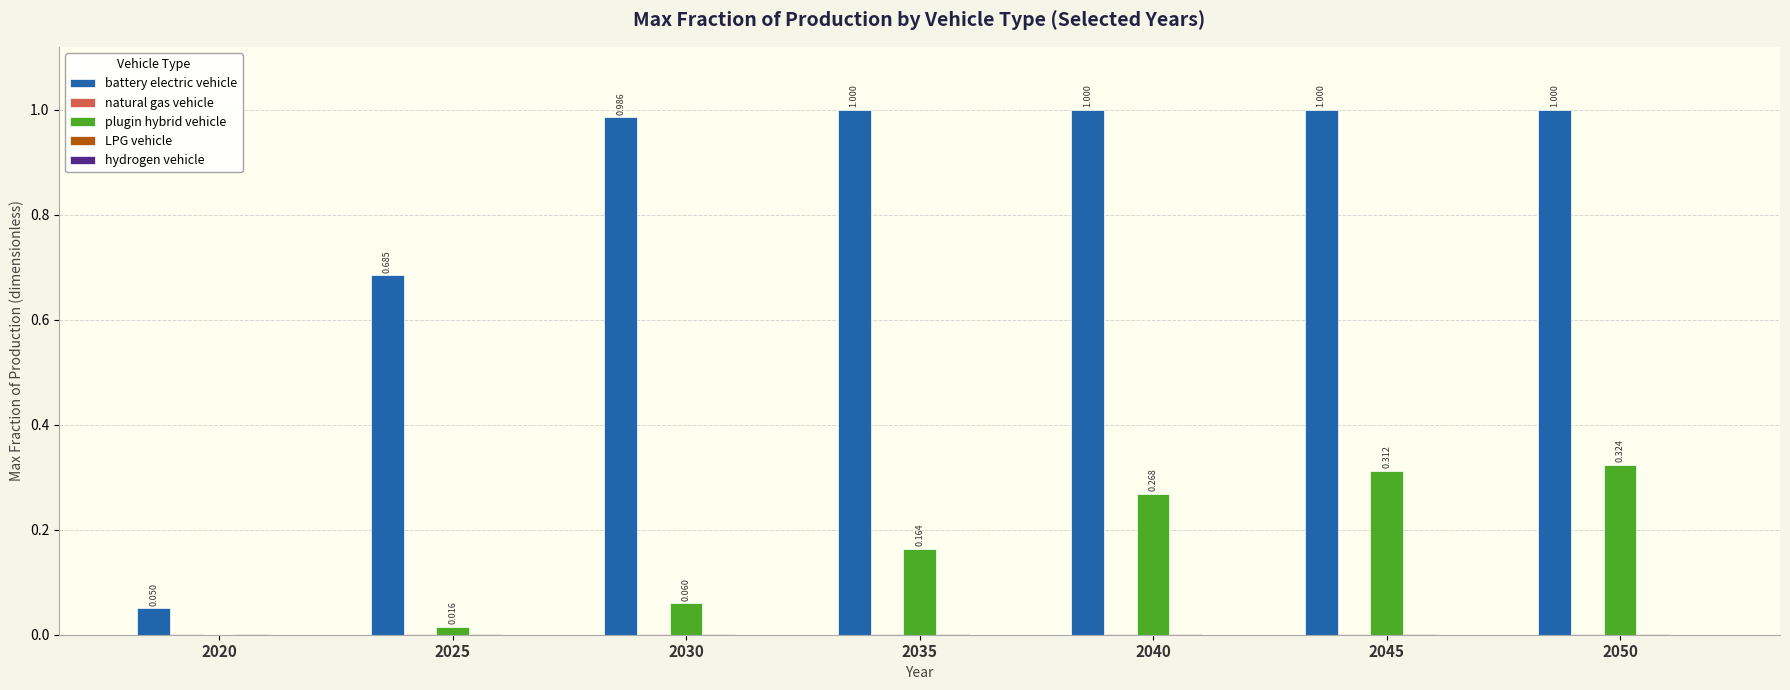

Which series has the largest total across all categories?

battery electric vehicle